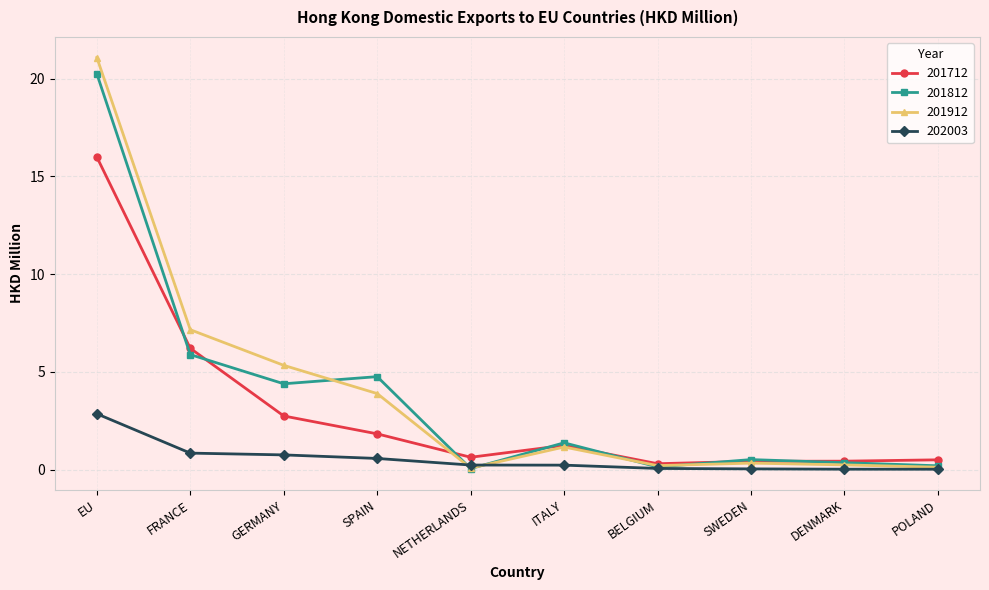

How many interior local peaks does the 201912 series have?

2